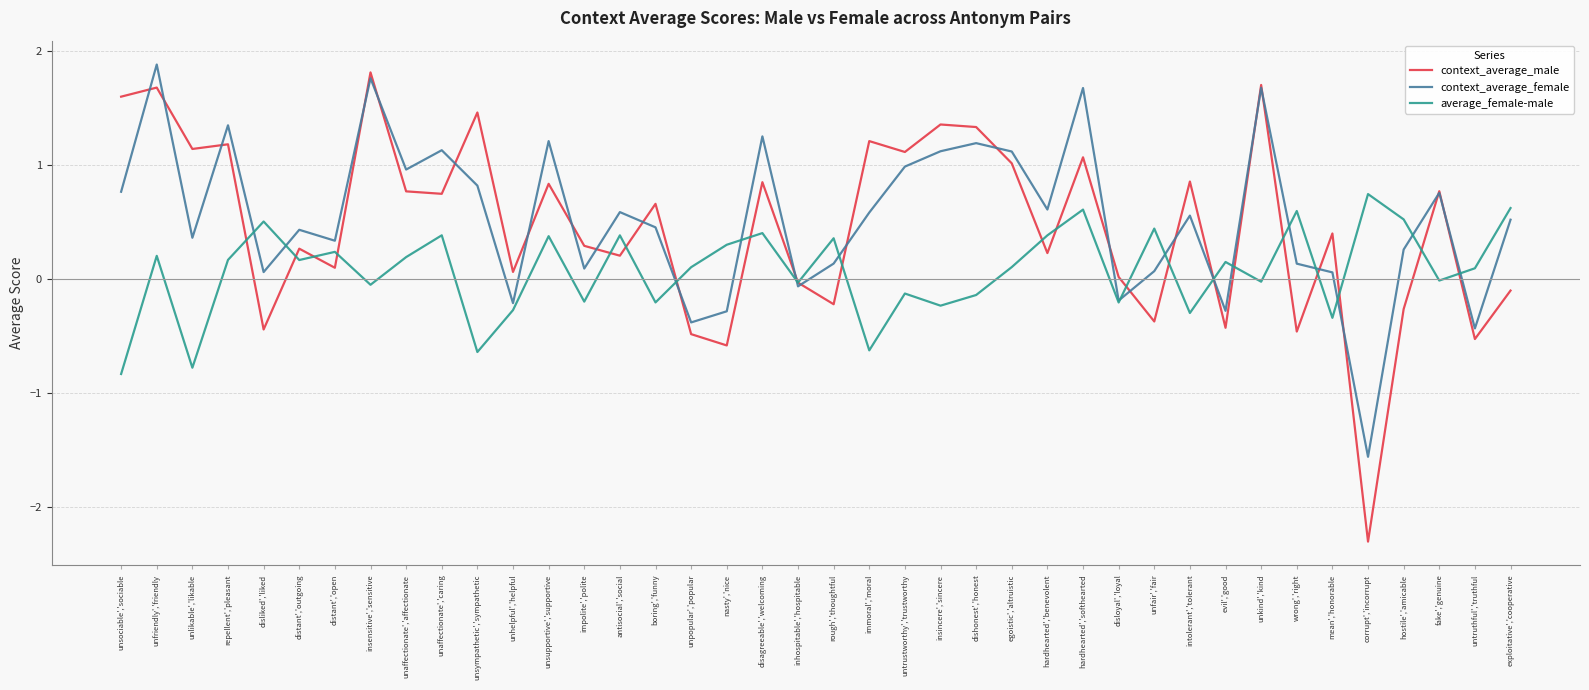

At hostile','amicable, list the series in order from smallest to largest.

context_average_male, context_average_female, average_female-male